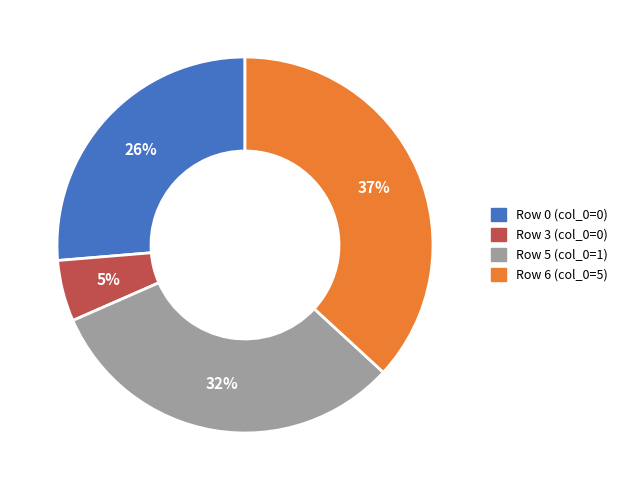

To the nearest percent, what is the difference between the largest and smallest slice percentages?

32%